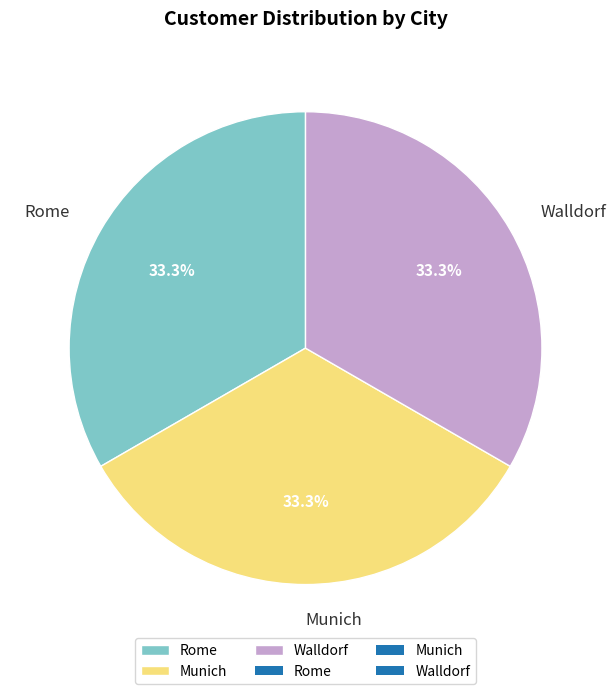

What percentage is NOT represented by Walldorf?

66.7%